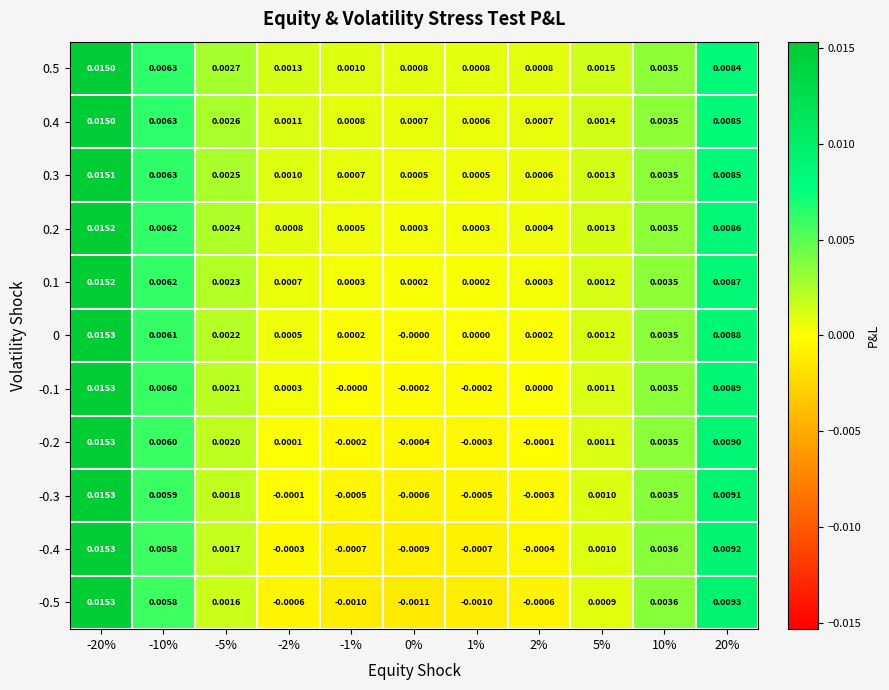

Is the value of 0 at 20% greater than the value of -0.2 at 20%?

No